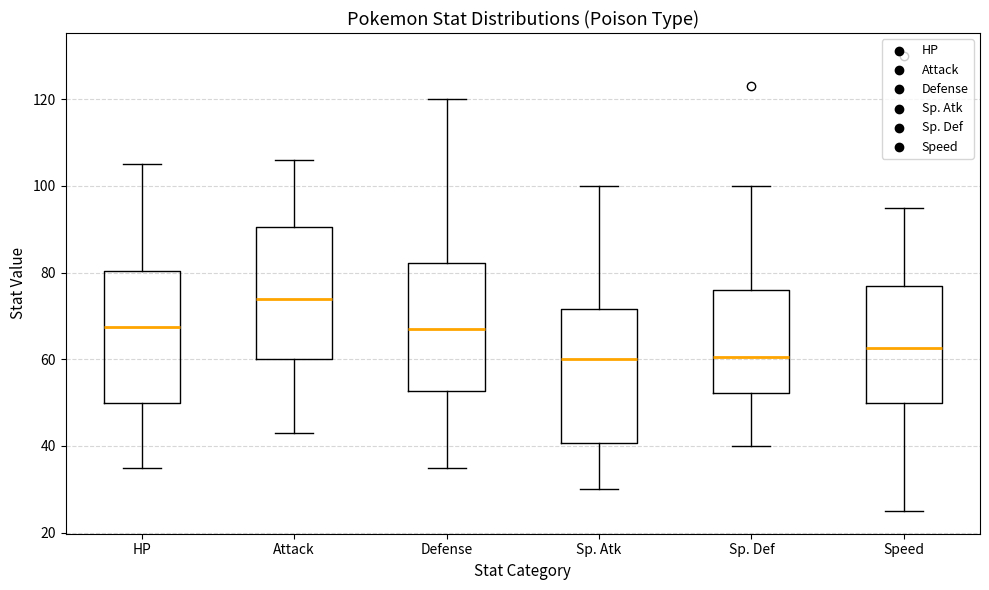

Reading left to right, read every box against the y-axis: the position of its median line, the range the box covers, and the ends of its whiskers. The values are not printed on the chart, so give them approximately, as read against the axis.

HP: median 68, box 50 to 80, whiskers 36 to 106
Attack: median 74, box 60 to 90, whiskers 44 to 106
Defense: median 68, box 52 to 82, whiskers 36 to 120
Sp. Atk: median 60, box 40 to 72, whiskers 30 to 100
Sp. Def: median 60, box 52 to 76, whiskers 40 to 100
Speed: median 62, box 50 to 78, whiskers 26 to 96